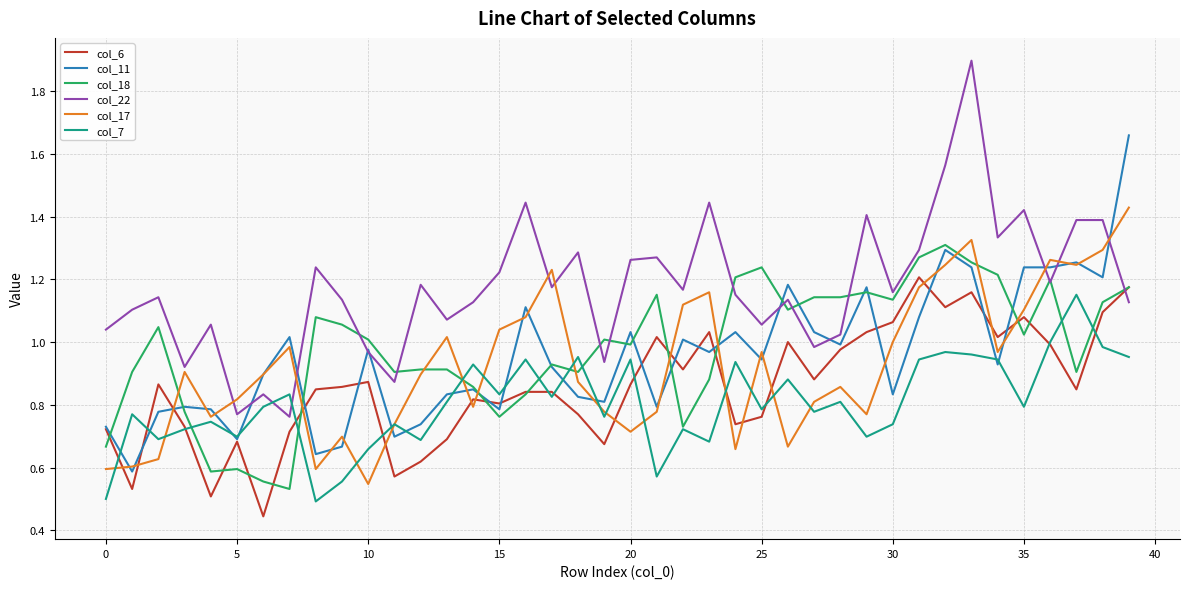

What is the maximum value for col_22?

1.9